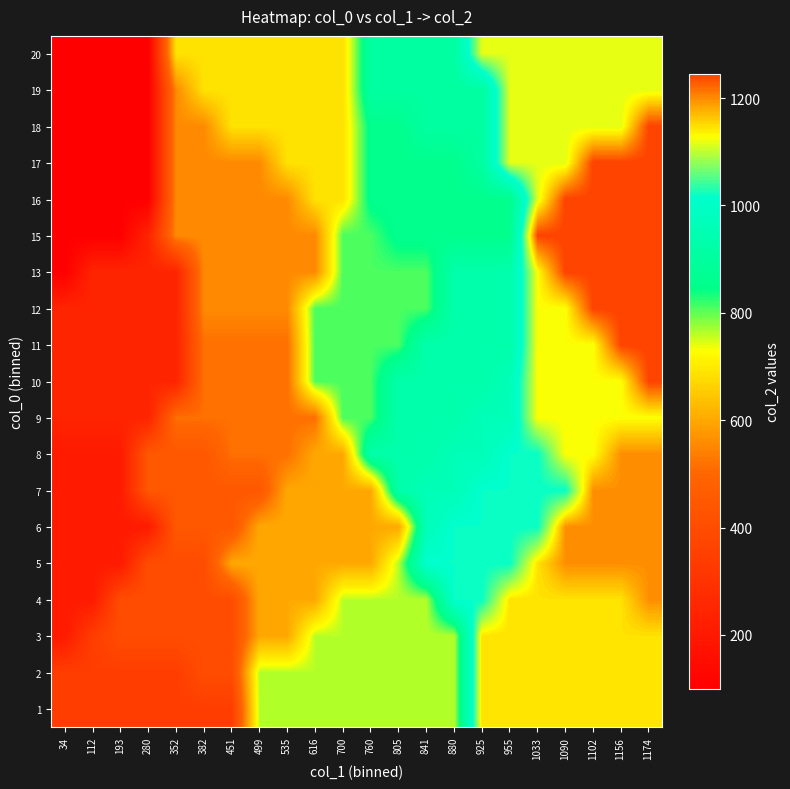

Reading left to right, list all the values displayed in this chart.

1: 34=342	112=342	193=342	280=342	352=342	382=342	451=342	499=762	535=762	616=762	700=762	760=762	805=762	841=762	880=762	925=1146	955=1146	1033=1146	1090=1146	1102=1146	1156=1146	1174=1146
2: 34=342	112=342	193=342	280=342	352=342	382=402	451=402	499=762	535=762	616=762	700=762	760=762	805=762	841=762	880=762	925=1146	955=1146	1033=1146	1090=1146	1102=1146	1156=1146	1174=1146
3: 34=204	112=342	193=402	280=402	352=402	382=402	451=402	499=600	535=600	616=762	700=762	760=762	805=762	841=762	880=762	925=1146	955=1146	1033=1146	1090=1146	1102=1146	1156=1146	1174=1146
4: 34=204	112=204	193=402	280=402	352=402	382=402	451=402	499=600	535=600	616=600	700=762	760=762	805=762	841=762	880=1017	925=1017	955=1146	1033=1146	1090=1146	1102=1146	1156=1146	1174=1197
5: 34=204	112=204	193=204	280=402	352=402	382=402	451=600	499=600	535=600	616=600	700=600	760=600	805=762	841=1017	880=1017	925=1017	955=1017	1033=1146	1090=1197	1102=1197	1156=1197	1174=1197
6: 34=204	112=204	193=204	280=204	352=444	382=444	451=444	499=600	535=600	616=600	700=600	760=600	805=600	841=963	880=1017	925=1017	955=1017	1033=1017	1090=1197	1102=1197	1156=1197	1174=1197
7: 34=204	112=204	193=204	280=444	352=444	382=444	451=444	499=444	535=600	616=600	700=600	760=600	805=930	841=963	880=963	925=1017	955=1017	1033=1017	1090=1017	1102=1197	1156=1197	1174=1197
8: 34=204	112=204	193=204	280=444	352=444	382=444	451=516	499=516	535=516	616=600	700=600	760=930	805=930	841=930	880=963	925=963	955=1017	1033=1017	1090=1128	1102=1128	1156=1197	1174=1197
9: 34=243	112=243	193=243	280=243	352=516	382=516	451=516	499=516	535=516	616=516	700=810	760=810	805=930	841=930	880=930	925=963	955=963	1033=1128	1090=1128	1102=1128	1156=1128	1174=1128
10: 34=243	112=243	193=243	280=243	352=243	382=516	451=516	499=516	535=516	616=810	700=810	760=810	805=930	841=930	880=930	925=930	955=963	1033=1128	1090=1128	1102=1128	1156=1128	1174=1245
11: 34=243	112=243	193=243	280=243	352=243	382=516	451=516	499=516	535=516	616=810	700=810	760=810	805=810	841=930	880=930	925=930	955=930	1033=1128	1090=1128	1102=1128	1156=1245	1174=1245
12: 34=243	112=243	193=243	280=243	352=243	382=555	451=555	499=555	535=555	616=810	700=810	760=810	805=810	841=810	880=930	925=930	955=930	1033=1128	1090=1128	1102=1245	1156=1245	1174=1245
13: 34=99	112=243	193=243	280=243	352=243	382=555	451=555	499=555	535=555	616=555	700=810	760=810	805=810	841=810	880=930	925=930	955=930	1033=1128	1090=1245	1102=1245	1156=1245	1174=1245
15: 34=99	112=99	193=99	280=243	352=555	382=555	451=555	499=555	535=555	616=555	700=810	760=810	805=858	841=858	880=858	925=858	955=858	1033=1245	1090=1245	1102=1245	1156=1245	1174=1245
16: 34=99	112=99	193=99	280=99	352=555	382=555	451=555	499=555	535=555	616=687	700=687	760=858	805=858	841=858	880=858	925=858	955=858	1033=1116	1090=1245	1102=1245	1156=1245	1174=1245
17: 34=99	112=99	193=99	280=99	352=555	382=555	451=555	499=555	535=687	616=687	700=687	760=858	805=858	841=858	880=858	925=906	955=1116	1033=1116	1090=1116	1102=1245	1156=1245	1174=1245
18: 34=99	112=99	193=99	280=99	352=555	382=555	451=687	499=687	535=687	616=687	700=687	760=858	805=858	841=906	880=906	925=906	955=1116	1033=1116	1090=1116	1102=1116	1156=1116	1174=1245
19: 34=99	112=99	193=99	280=99	352=555	382=687	451=687	499=687	535=687	616=687	700=687	760=906	805=906	841=906	880=906	925=906	955=1116	1033=1116	1090=1116	1102=1116	1156=1116	1174=1116
20: 34=99	112=99	193=99	280=99	352=687	382=687	451=687	499=687	535=687	616=687	700=687	760=906	805=906	841=906	880=906	925=1116	955=1116	1033=1116	1090=1116	1102=1116	1156=1116	1174=1116